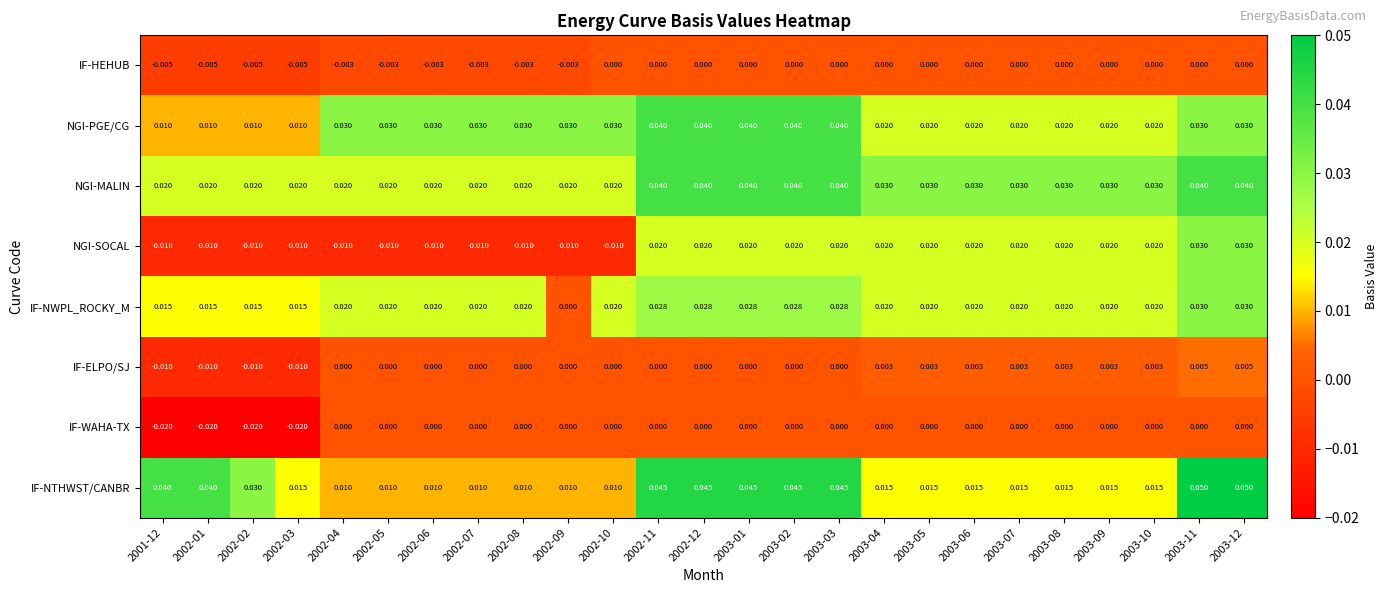

Which series has the largest total across all categories?

NGI-MALIN